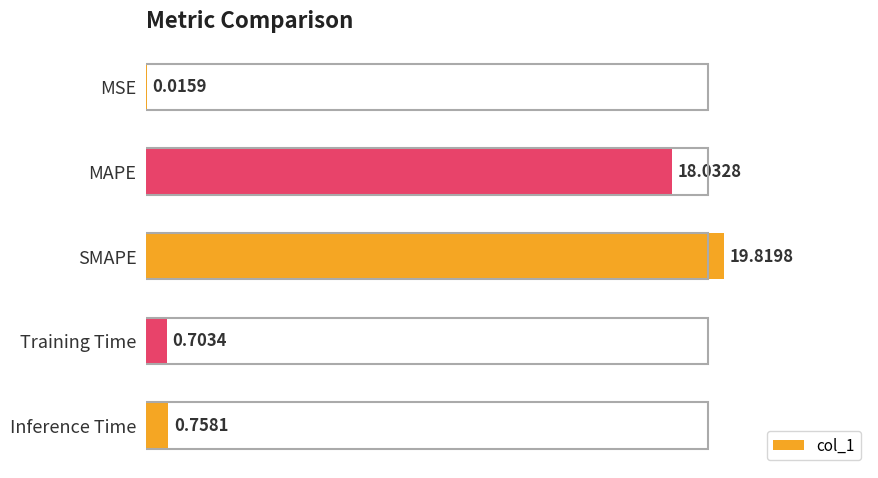

What is the sum of the values at SMAPE and MAPE?

37.9